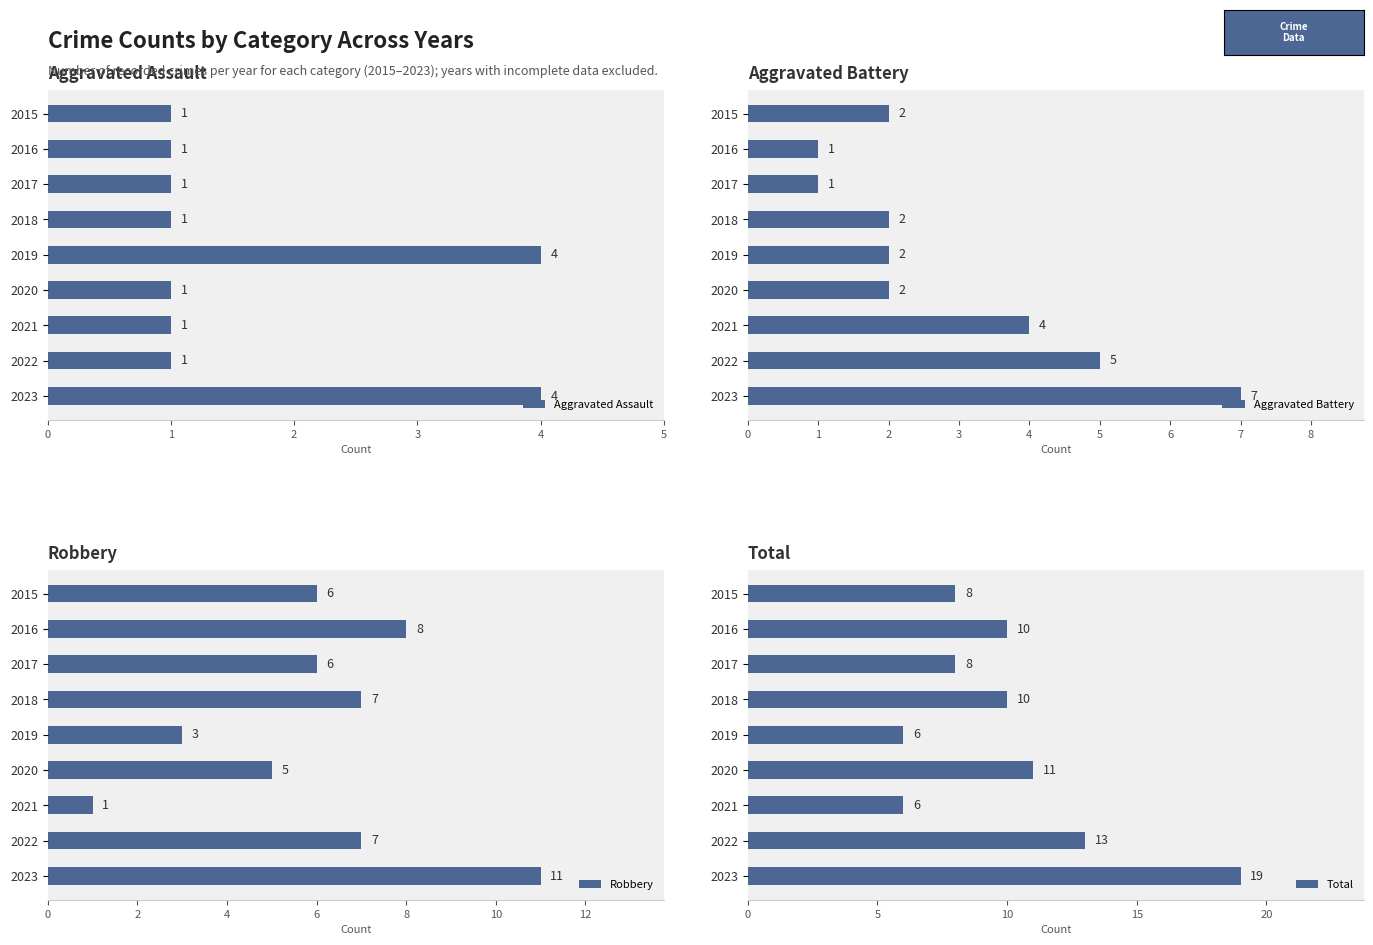

Does the chart contain stacked bars?

No